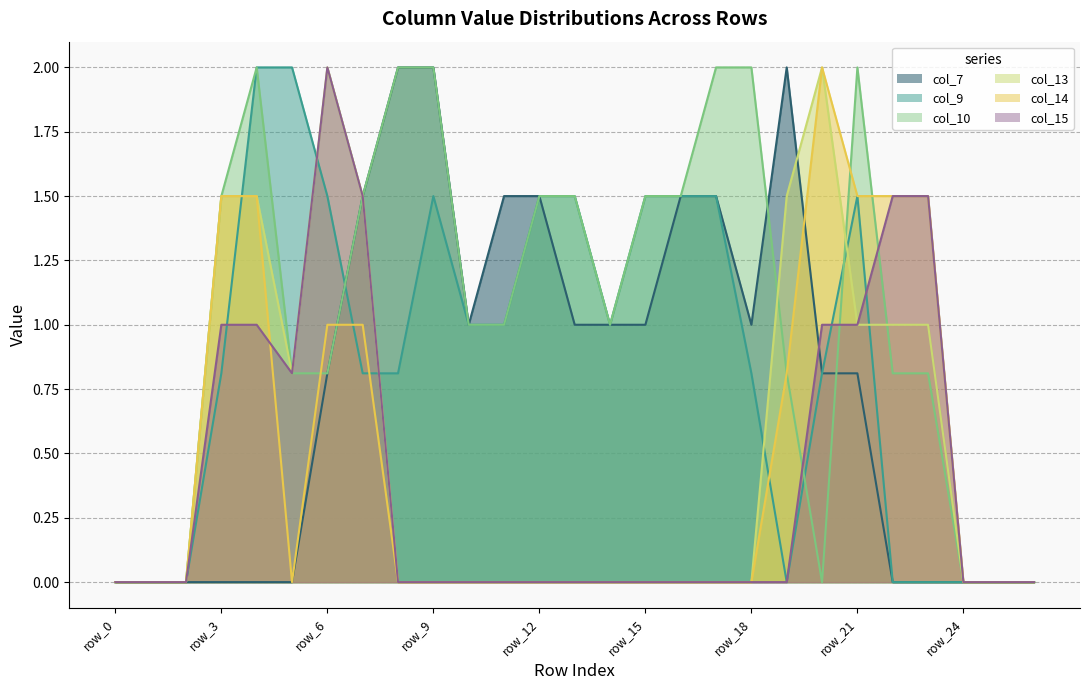

Reading right to left, what are all the values shown in this chart?

col_7: row_26=0.0	row_25=0.0	row_24=0.0	row_23=0.0	row_22=0.0	row_21=0.8	row_20=0.8	row_19=2.0	row_18=1.0	row_17=1.5	row_16=1.5	row_15=1.0	row_14=1.0	row_13=1.0	row_12=1.5	row_11=1.5	row_10=1.0	row_9=2.0	row_8=2.0	row_7=1.5	row_6=0.8	row_5=0.0	row_4=0.0	row_3=0.0	row_2=0.0	row_1=0.0	row_0=0.0
col_9: row_26=0.0	row_25=0.0	row_24=0.0	row_23=0.0	row_22=0.0	row_21=1.5	row_20=0.8	row_19=0.0	row_18=0.8	row_17=1.5	row_16=1.5	row_15=1.5	row_14=1.0	row_13=1.5	row_12=1.5	row_11=1.0	row_10=1.0	row_9=1.5	row_8=0.8	row_7=0.8	row_6=1.5	row_5=2.0	row_4=2.0	row_3=0.8	row_2=0.0	row_1=0.0	row_0=0.0
col_10: row_26=0.0	row_25=0.0	row_24=0.0	row_23=0.8	row_22=0.8	row_21=2.0	row_20=0.0	row_19=0.8	row_18=2.0	row_17=2.0	row_16=1.5	row_15=1.5	row_14=1.0	row_13=1.5	row_12=1.5	row_11=1.0	row_10=1.0	row_9=2.0	row_8=2.0	row_7=1.5	row_6=0.8	row_5=0.8	row_4=2.0	row_3=1.5	row_2=0.0	row_1=0.0	row_0=0.0
col_13: row_26=0.0	row_25=0.0	row_24=0.0	row_23=1.0	row_22=1.0	row_21=1.0	row_20=2.0	row_19=1.5	row_18=0.0	row_17=0.0	row_16=0.0	row_15=0.0	row_14=0.0	row_13=0.0	row_12=0.0	row_11=0.0	row_10=0.0	row_9=0.0	row_8=0.0	row_7=1.5	row_6=2.0	row_5=0.8	row_4=1.5	row_3=1.5	row_2=0.0	row_1=0.0	row_0=0.0
col_14: row_26=0.0	row_25=0.0	row_24=0.0	row_23=1.5	row_22=1.5	row_21=1.5	row_20=2.0	row_19=0.8	row_18=0.0	row_17=0.0	row_16=0.0	row_15=0.0	row_14=0.0	row_13=0.0	row_12=0.0	row_11=0.0	row_10=0.0	row_9=0.0	row_8=0.0	row_7=1.0	row_6=1.0	row_5=0.0	row_4=1.5	row_3=1.5	row_2=0.0	row_1=0.0	row_0=0.0
col_15: row_26=0.0	row_25=0.0	row_24=0.0	row_23=1.5	row_22=1.5	row_21=1.0	row_20=1.0	row_19=0.0	row_18=0.0	row_17=0.0	row_16=0.0	row_15=0.0	row_14=0.0	row_13=0.0	row_12=0.0	row_11=0.0	row_10=0.0	row_9=0.0	row_8=0.0	row_7=1.5	row_6=2.0	row_5=0.8	row_4=1.0	row_3=1.0	row_2=0.0	row_1=0.0	row_0=0.0